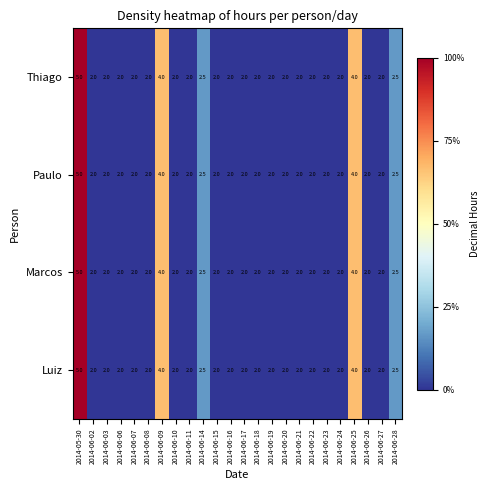

Which category has the highest value across all series?

2014-05-30